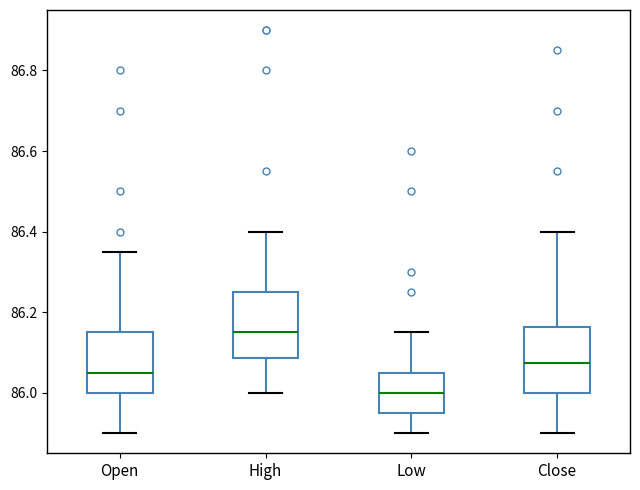

Where is the lower edge of the box for Low on the y-axis? The values are not printed on the chart, so give them approximately, as read against the axis.

85.96